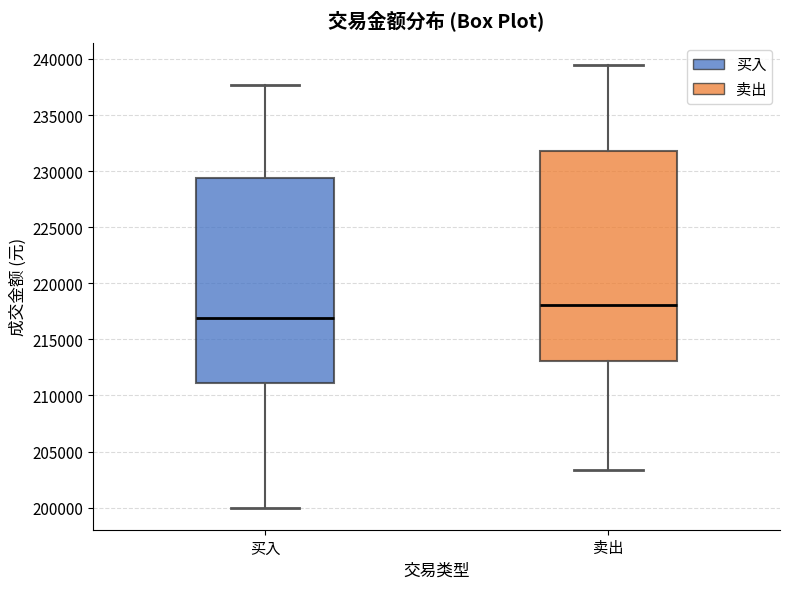

Which box has the highest median line?

卖出